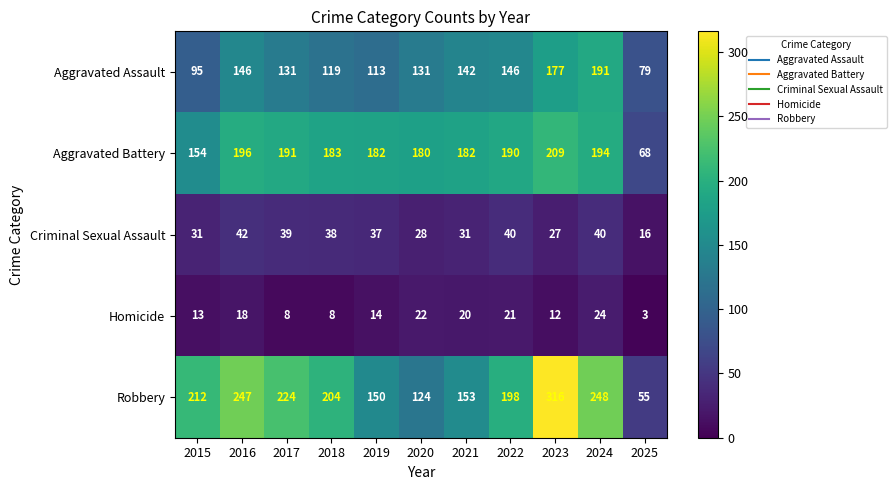

Which series changed the most between 2021 and 2023?

Robbery